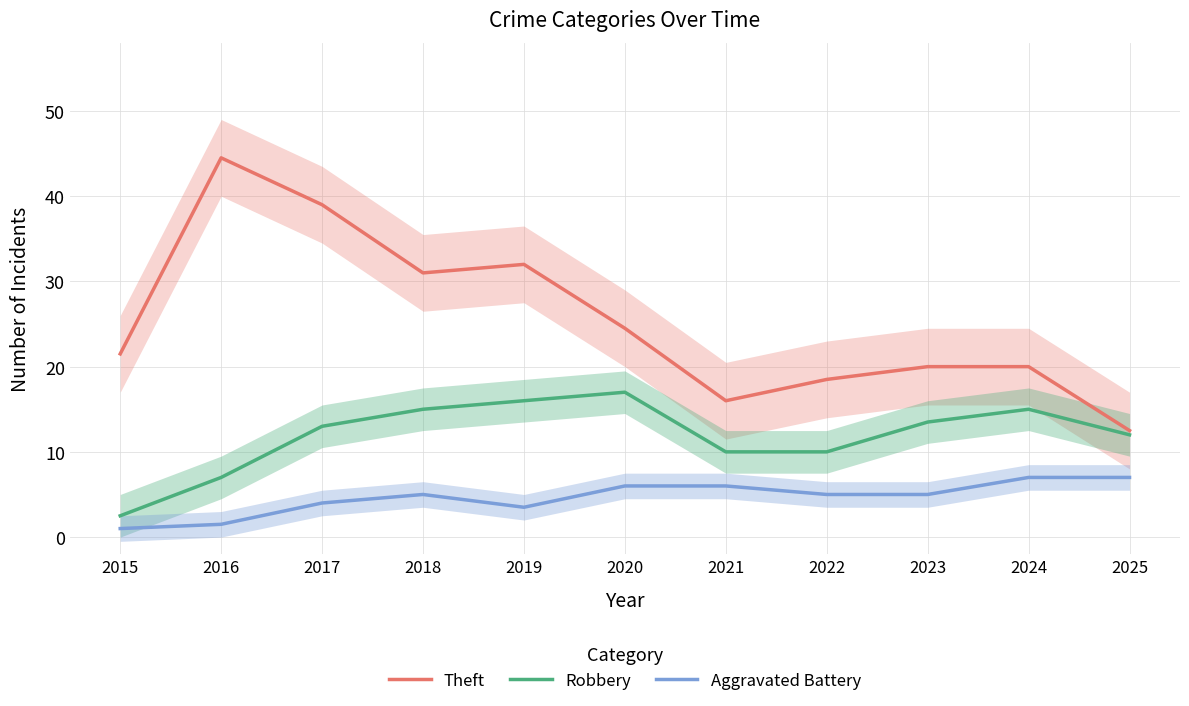

Rank the series at 2019 from highest to lowest value.

Theft, Robbery, Aggravated Battery